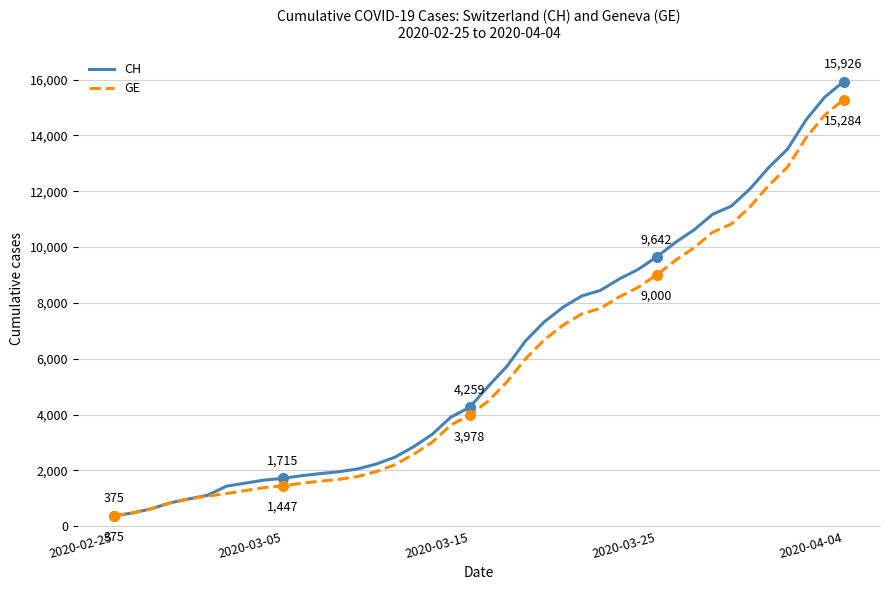

What is the sum of all CH values?

242133